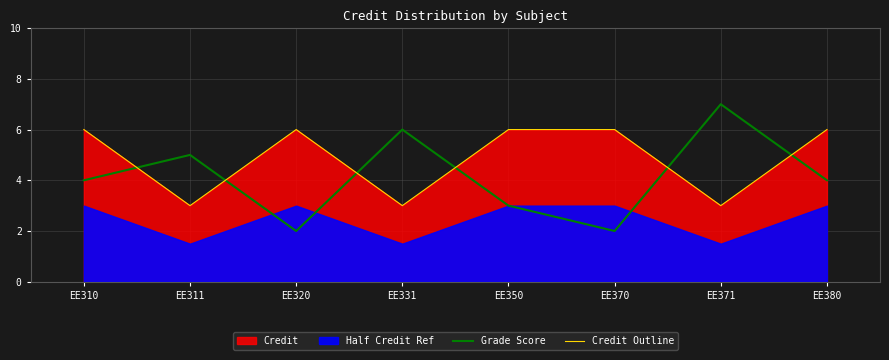

Which category has the lowest value in the Grade Score series?

EE320